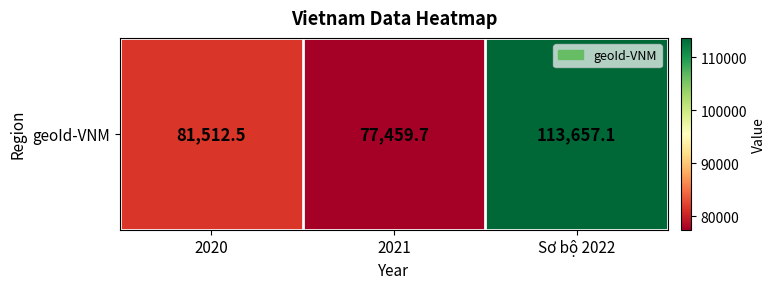

Reading left to right, extract all data points from this chart.

2020=81512.5	2021=77459.7	Sơ bộ 2022=113657.1